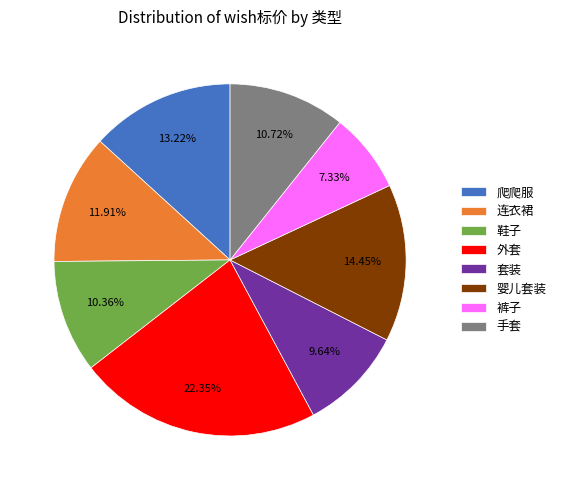

Approximately how many times larger is the value at 手套 compared to 连衣裙?

0.9